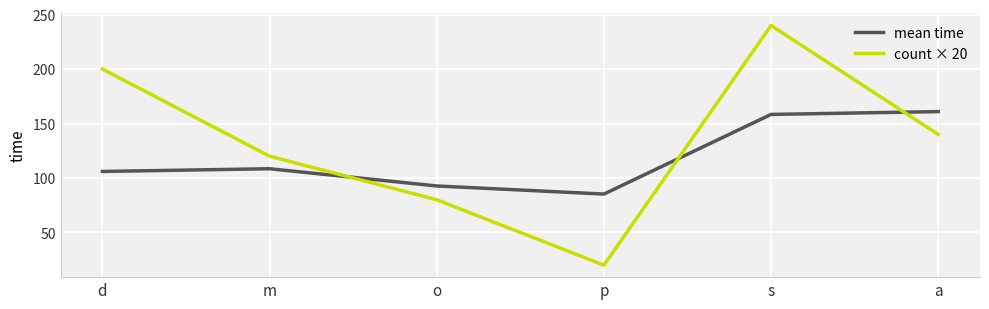

In mean time, how many points are lower than both neighbors (excluding endpoints)?

1